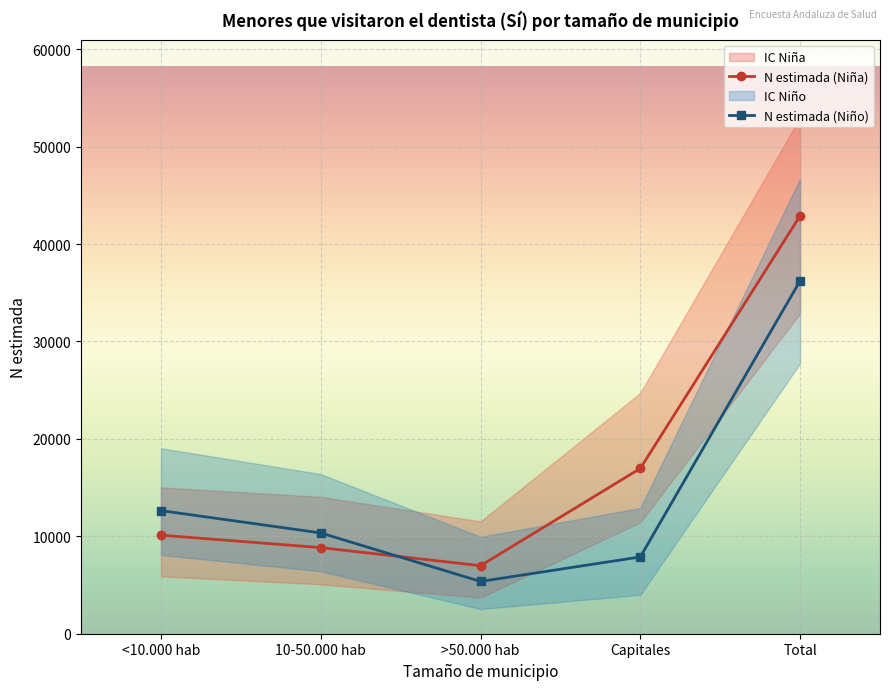

What is the value of the N estimada (Niña) point at the 4th from the left?

16964